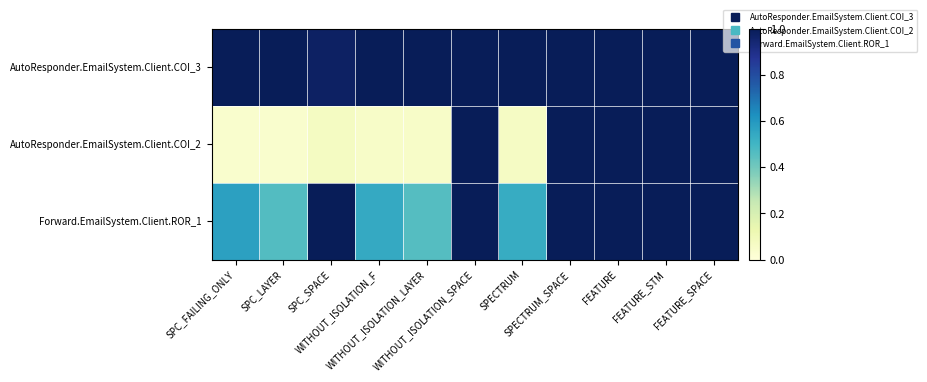

Rank the series by their maximum value, from lowest to highest.

AutoResponder.EmailSystem.Client.COI_3, AutoResponder.EmailSystem.Client.COI_2, Forward.EmailSystem.Client.ROR_1